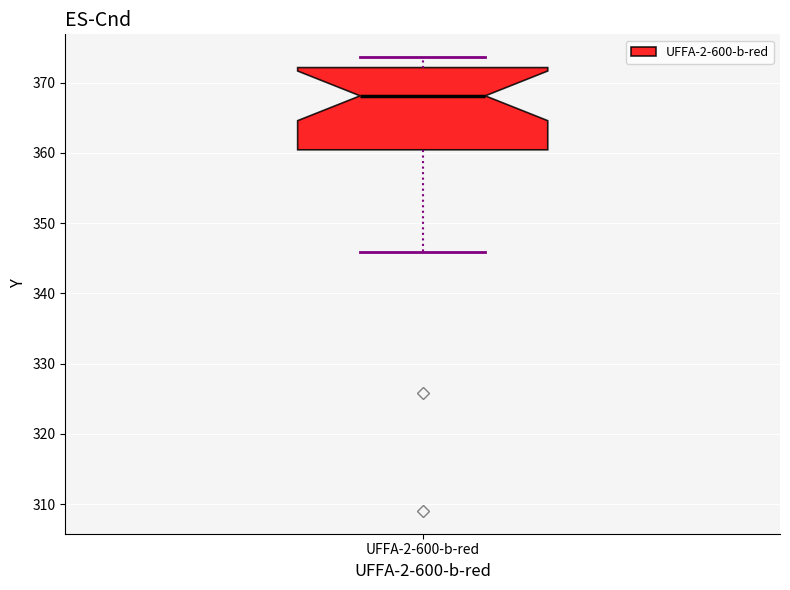

Transcribe this box plot: give where the median line is, the range the box spans, and where the two whiskers end, as read against the y-axis. The values are not printed on the chart, so give them approximately, as read against the axis.

median 368, box 360 to 372, whiskers 346 to 374